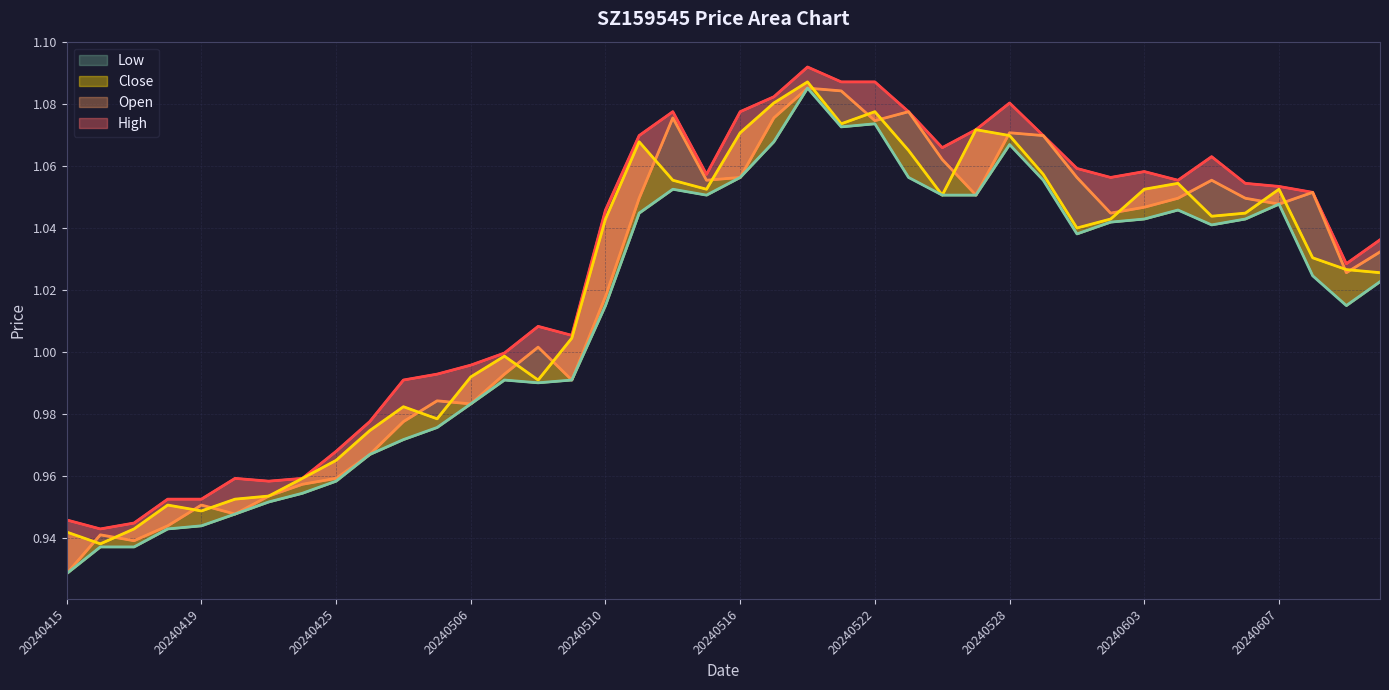

Reading left to right, list all the values displayed in this chart.

High: 0.9	0.9	0.9	1.0	1.0	1.0	1.0	1.0	1.0	1.0	1.0	1.0	1.0	1.0	1.0	1.0	1.0	1.1	1.1	1.1	1.1	1.1	1.1	1.1	1.1	1.1	1.1	1.1	1.1	1.1	1.1	1.1	1.1	1.1	1.1	1.1	1.1	1.1	1.0	1.0
Open: 0.9	0.9	0.9	0.9	1.0	0.9	1.0	1.0	1.0	1.0	1.0	1.0	1.0	1.0	1.0	1.0	1.0	1.0	1.1	1.1	1.1	1.1	1.1	1.1	1.1	1.1	1.1	1.1	1.1	1.1	1.1	1.0	1.0	1.0	1.1	1.0	1.0	1.1	1.0	1.0
Close: 0.9	0.9	0.9	1.0	0.9	1.0	1.0	1.0	1.0	1.0	1.0	1.0	1.0	1.0	1.0	1.0	1.0	1.1	1.1	1.1	1.1	1.1	1.1	1.1	1.1	1.1	1.1	1.1	1.1	1.1	1.0	1.0	1.1	1.1	1.0	1.0	1.1	1.0	1.0	1.0
Low: 0.9	0.9	0.9	0.9	0.9	0.9	1.0	1.0	1.0	1.0	1.0	1.0	1.0	1.0	1.0	1.0	1.0	1.0	1.1	1.1	1.1	1.1	1.1	1.1	1.1	1.1	1.1	1.1	1.1	1.1	1.0	1.0	1.0	1.0	1.0	1.0	1.0	1.0	1.0	1.0